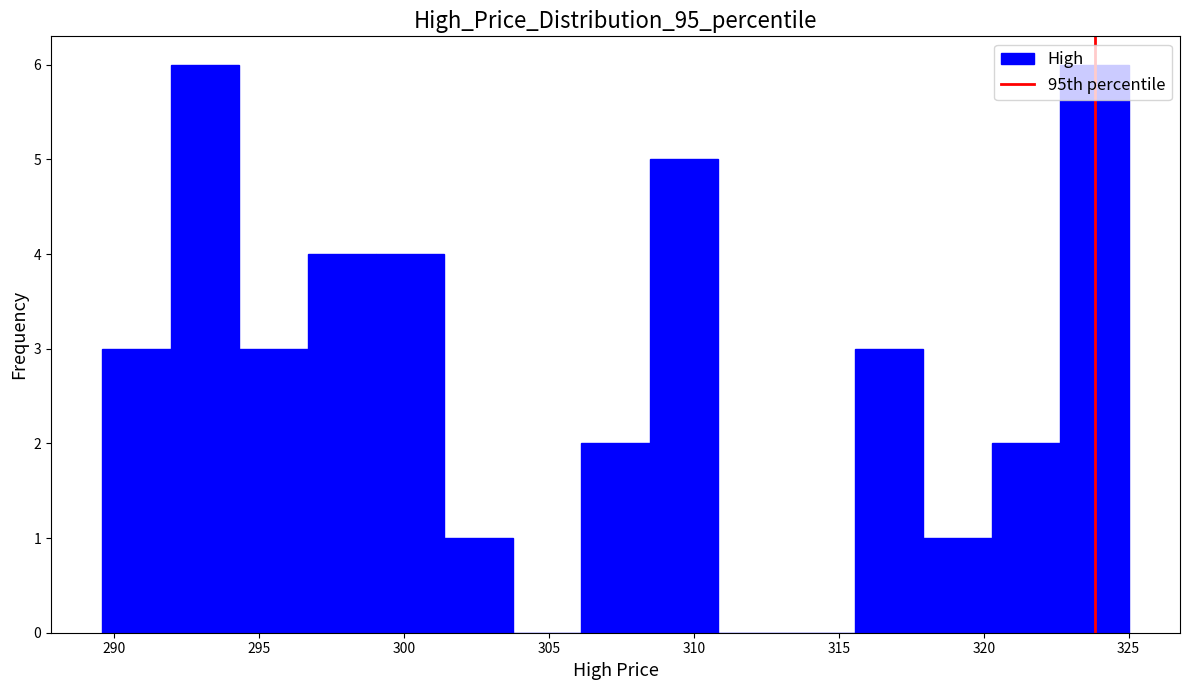

Reading left to right, list every bar in this chart as the range it spans on the x-axis followed by its height. Neither the bar edges nor the heights are printed on the chart, so give them approximately, as read against the axes.

289.5 to 292.0: 3
292.0 to 294.5: 6
294.5 to 296.5: 3
296.5 to 299.0: 4
299.0 to 301.5: 4
301.5 to 304.0: 1
304.0 to 306.0: 0
306.0 to 308.5: 2
308.5 to 311.0: 5
311.0 to 313.0: 0
313.0 to 315.5: 0
315.5 to 318.0: 3
318.0 to 320.5: 1
320.5 to 322.5: 2
322.5 to 325.0: 6